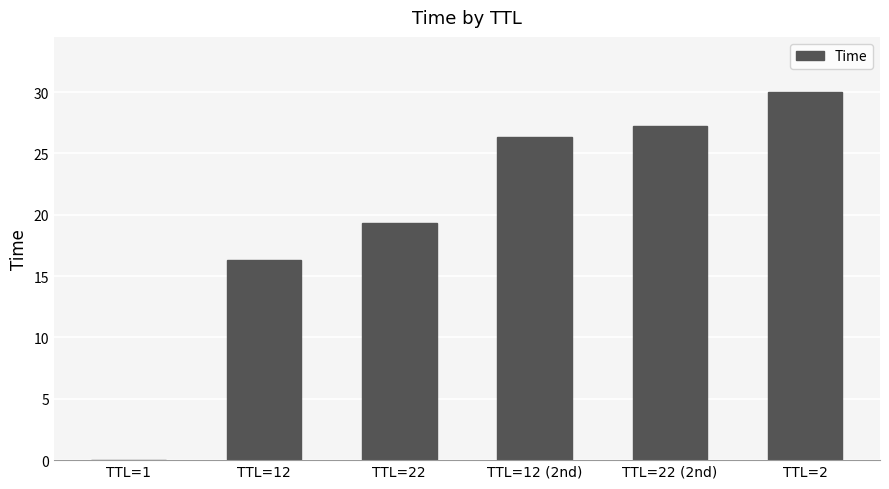

Which label corresponds to the largest value in the chart?

TTL=2